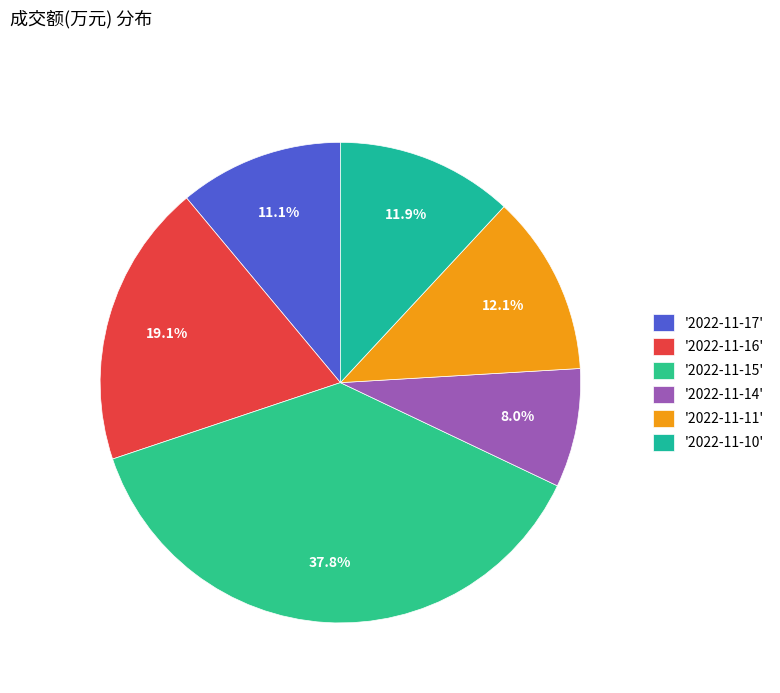

Count the number of slices in the pie.

6